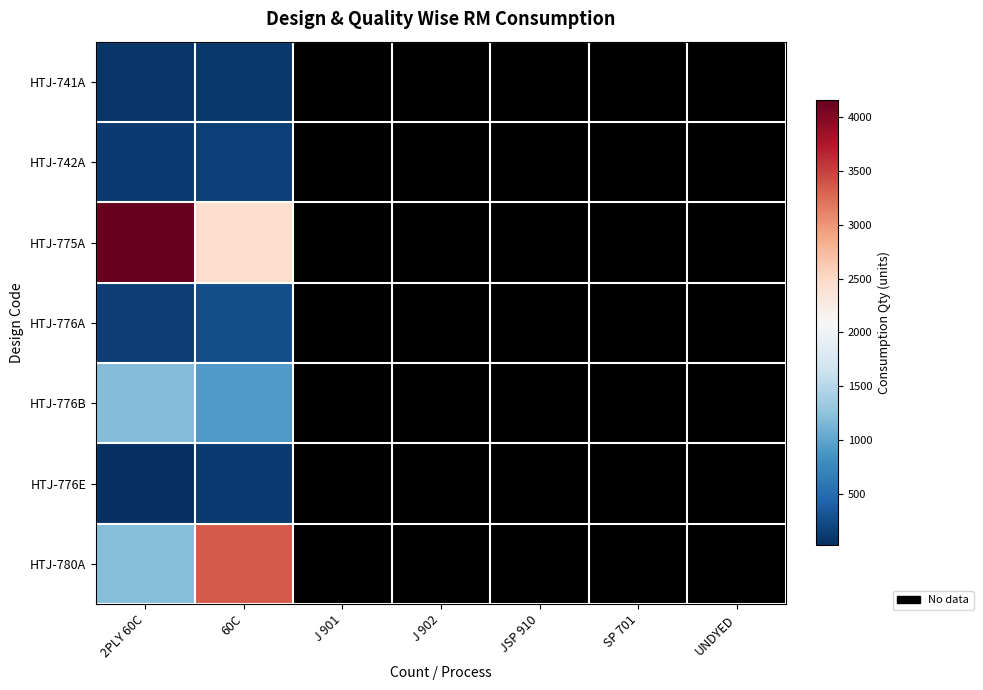

What is the spread (max minus min) of values at 60C?

3266.3